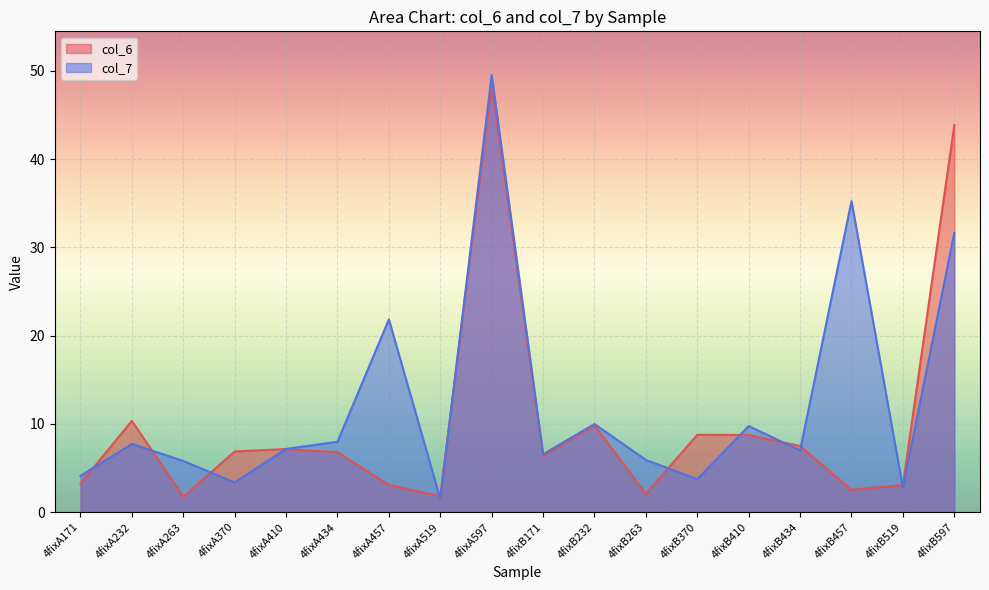

Count the number of categories in the chart.

18